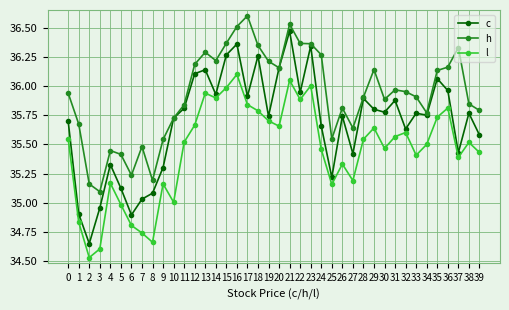

Where is the first local minimum for l?

2